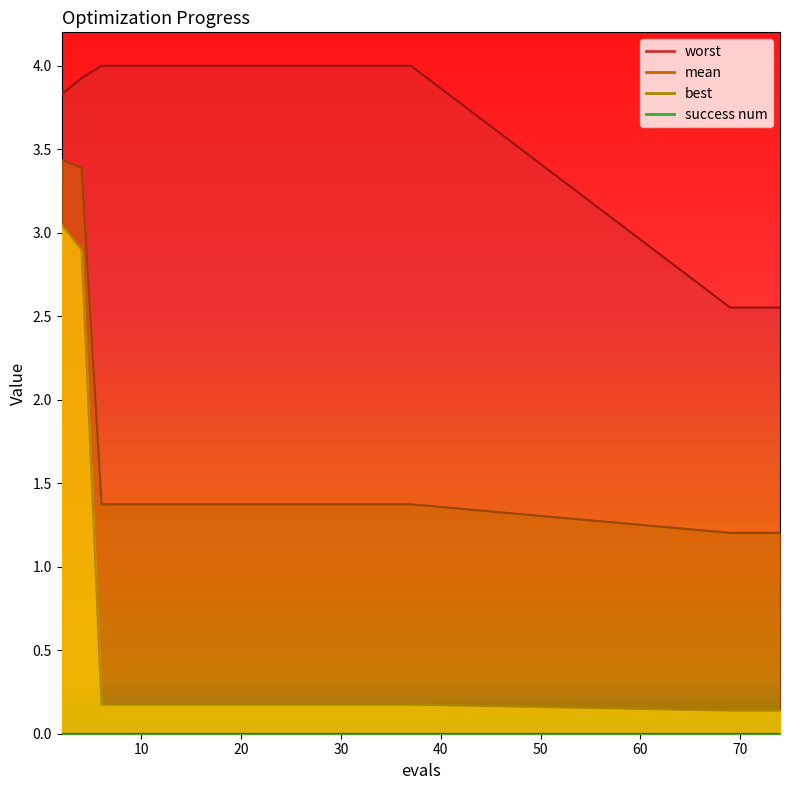

List the labels in order of best value, smallest first.

69, 71, 72, 74, 6, 8, 10, 12, 14, 16, 18, 20, 22, 24, 26, 27, 29, 31, 33, 35, 37, 4, 2